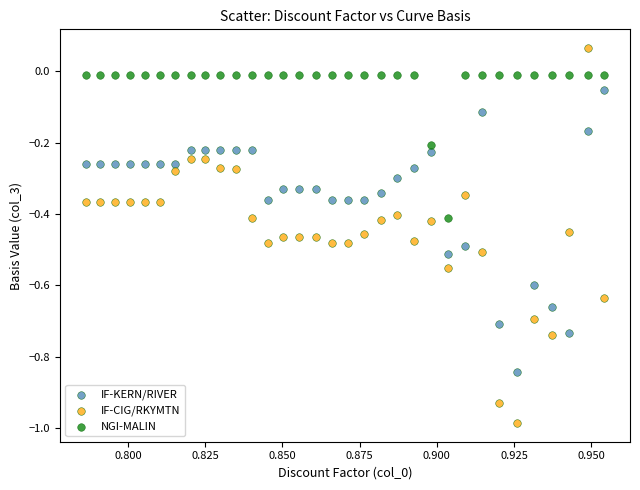

Which series reaches the minimum Y coordinate?

IF-CIG/RKYMTN